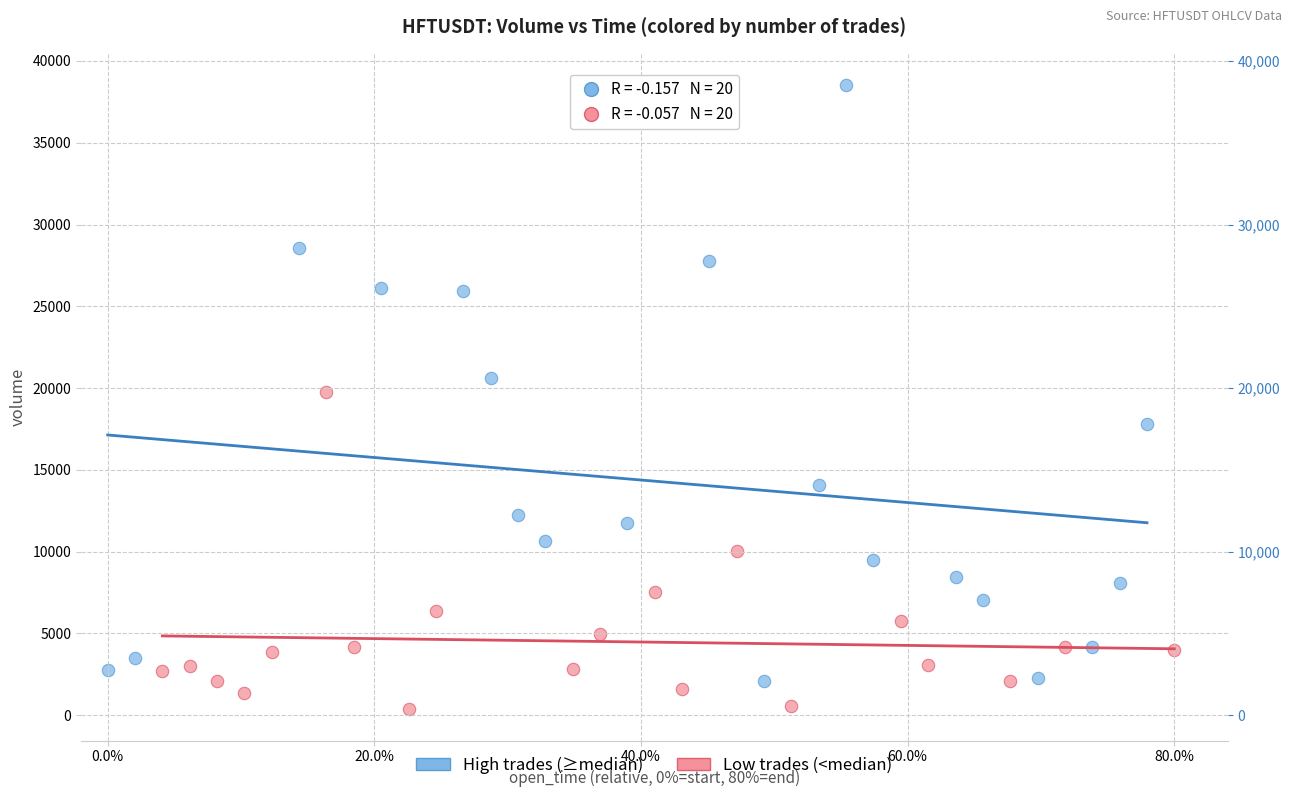

Which series contains the lowest Y value?

Low trades (<median)